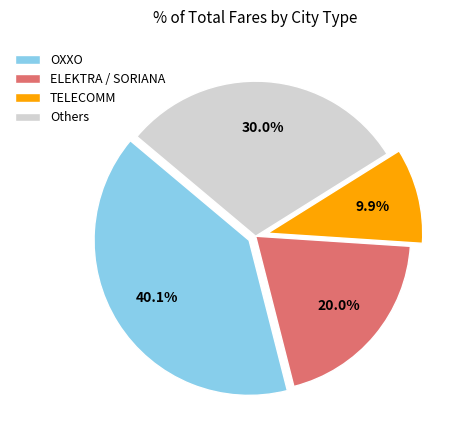

Is there a majority slice in this chart?

No